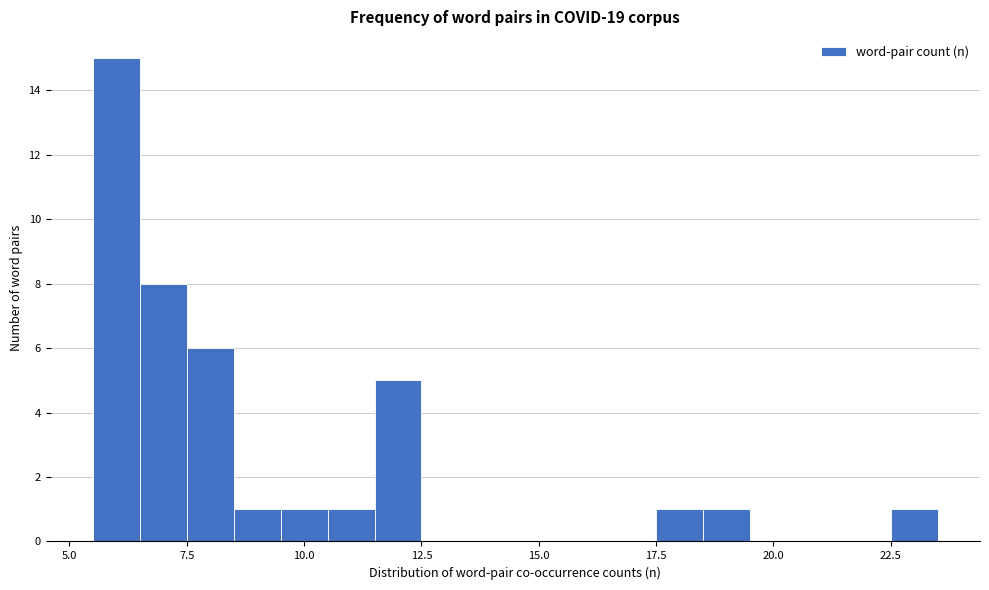

Around what value on the x-axis is the tallest bar? Give the approximate position of its centre, as read against the axis.

6.0